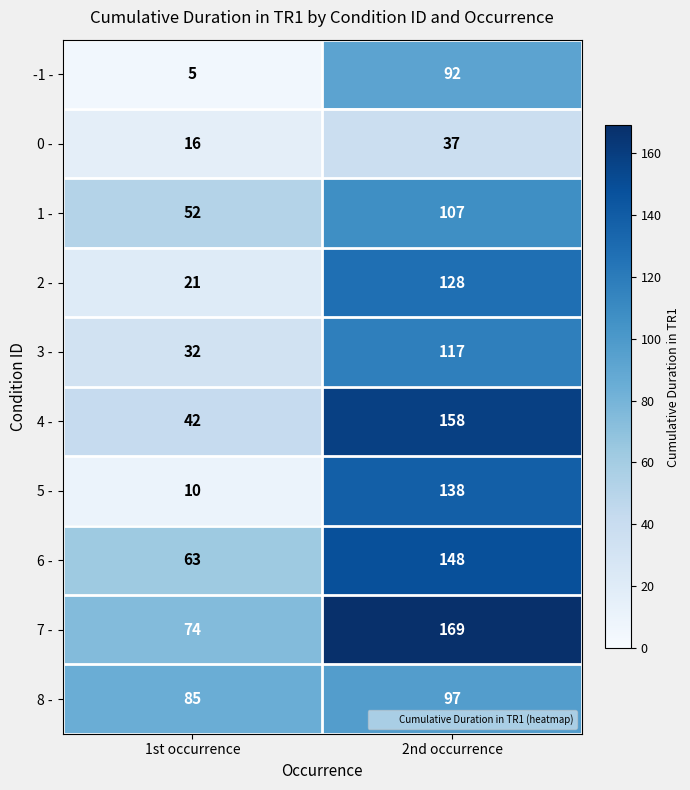

Rank the series by their maximum value, from highest to lowest.

7 -, 4 -, 6 -, 5 -, 2 -, 3 -, 1 -, 8 -, -1 -, 0 -